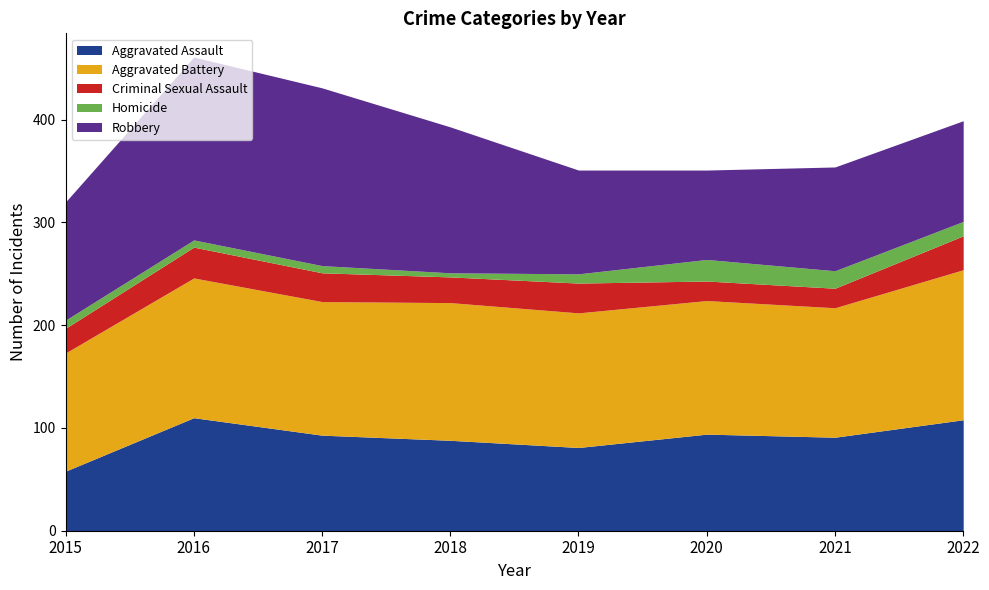

How many categories are shown in the chart?

8